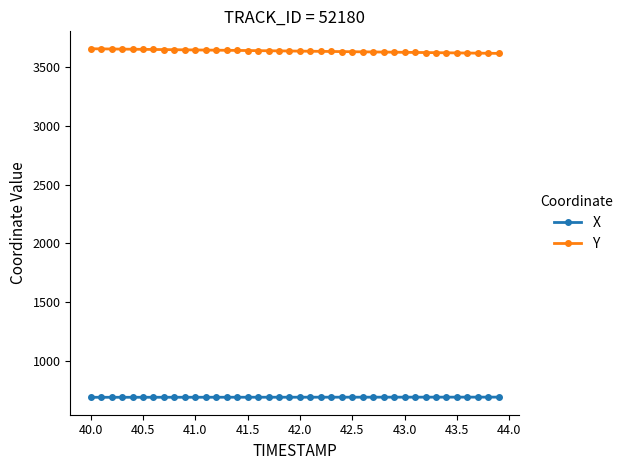

What is the maximum value shown in the chart?

3657.8